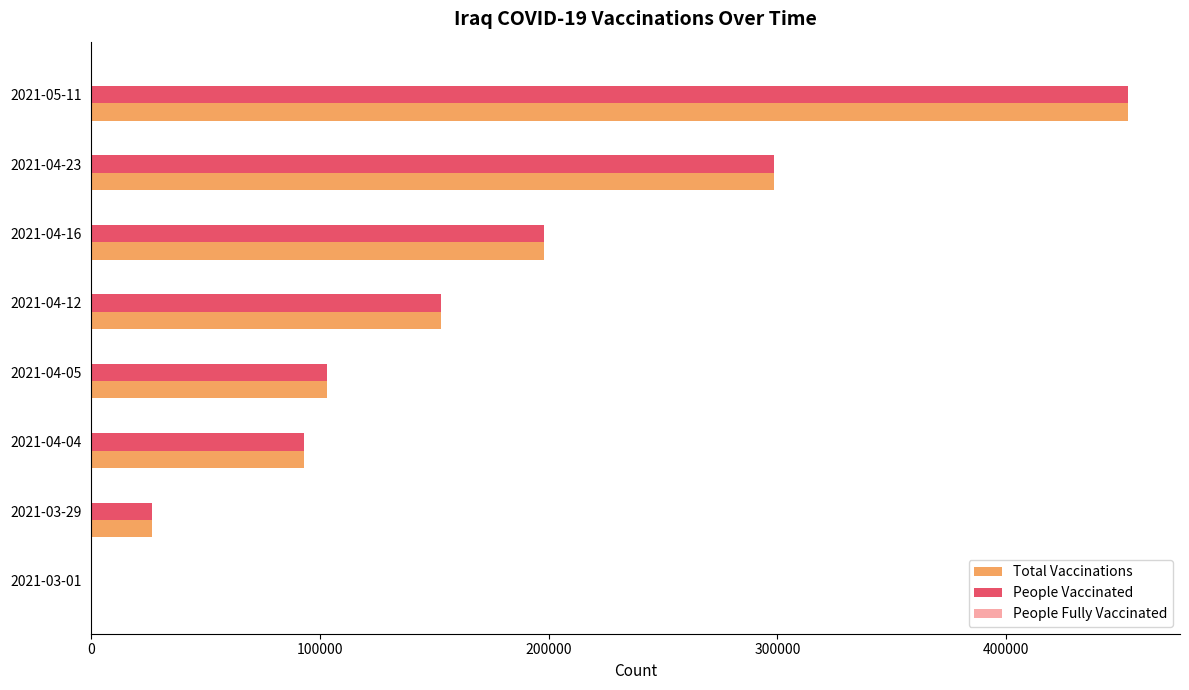

At which category does the chart reach its peak across all series?

2021-05-11